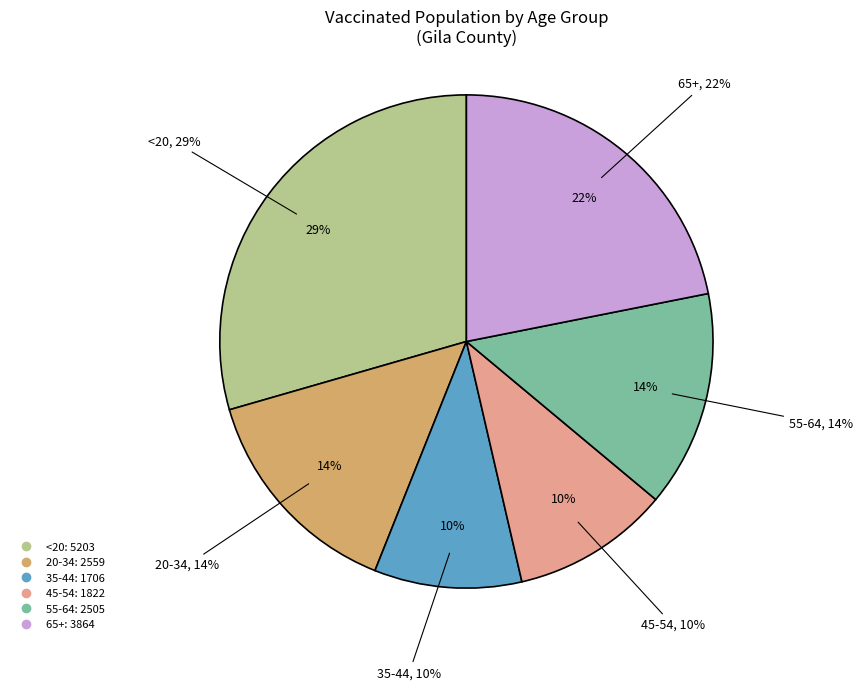

To the nearest percent, what is the average slice percentage?

17%